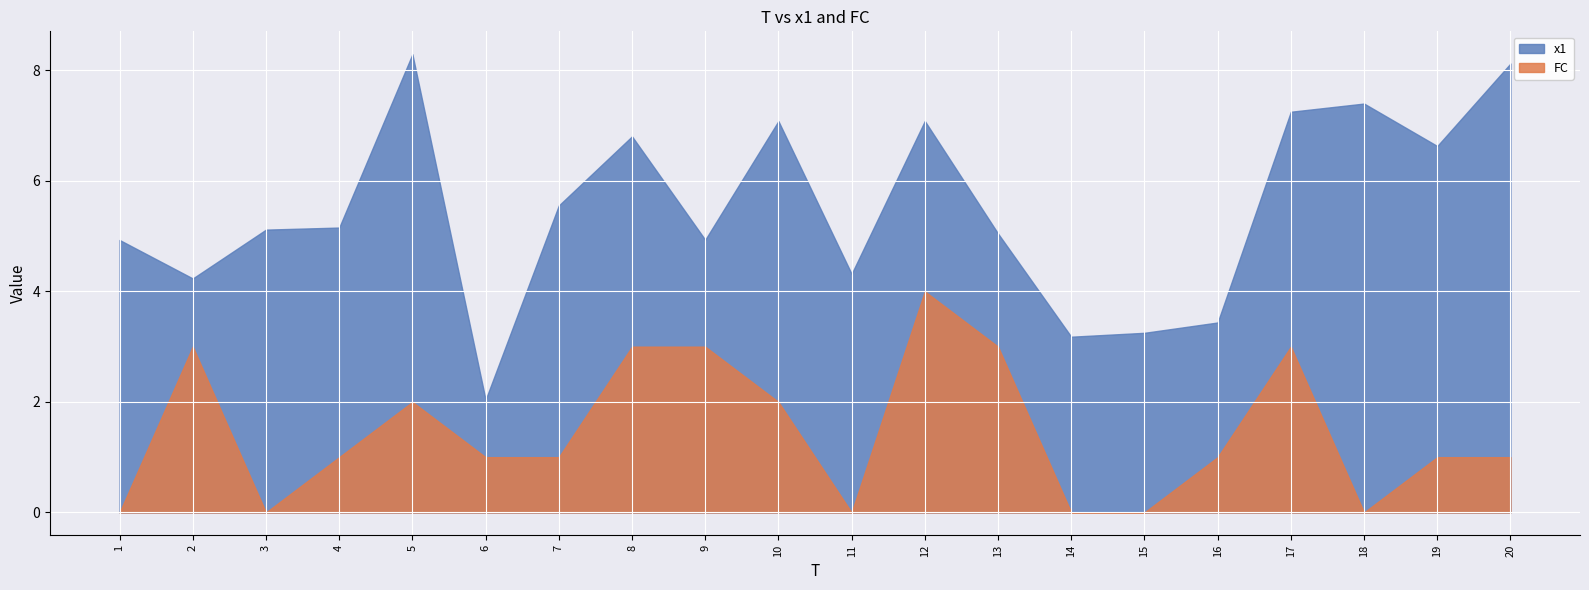

Which series has the largest range (max minus min)?

x1